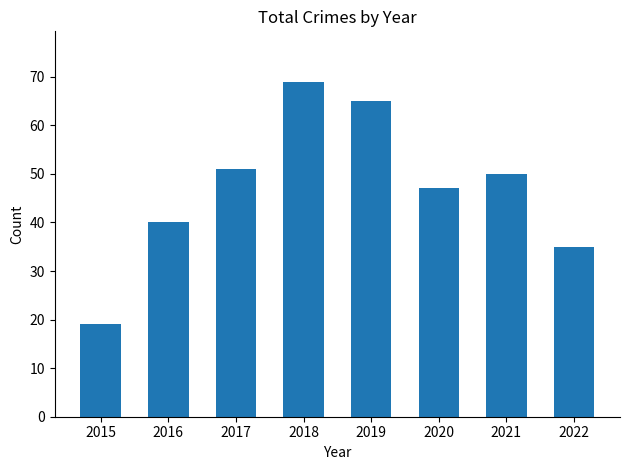

Does the chart contain stacked bars?

No